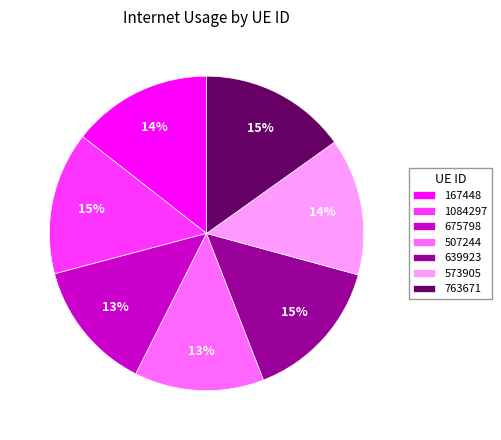

Is 507244 the majority of the pie?

No